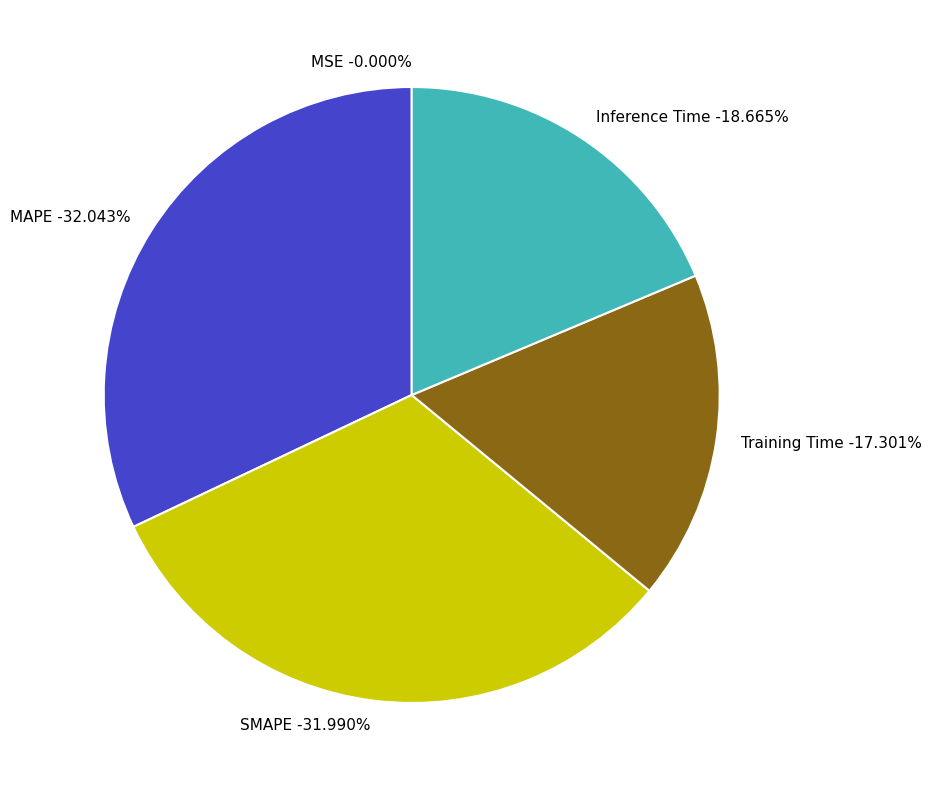

Does any single category account for the majority?

No